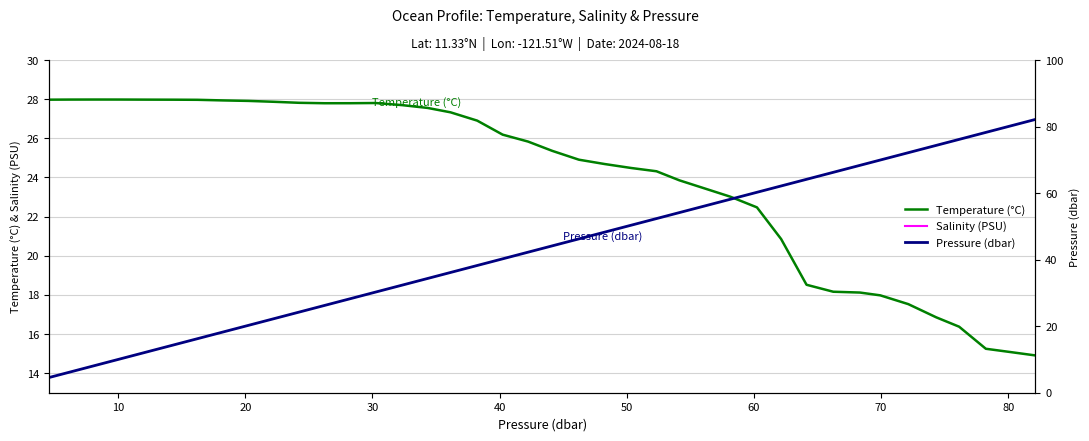

What is the difference between the maximum and minimum values in the Salinity (PSU) series?

1.0